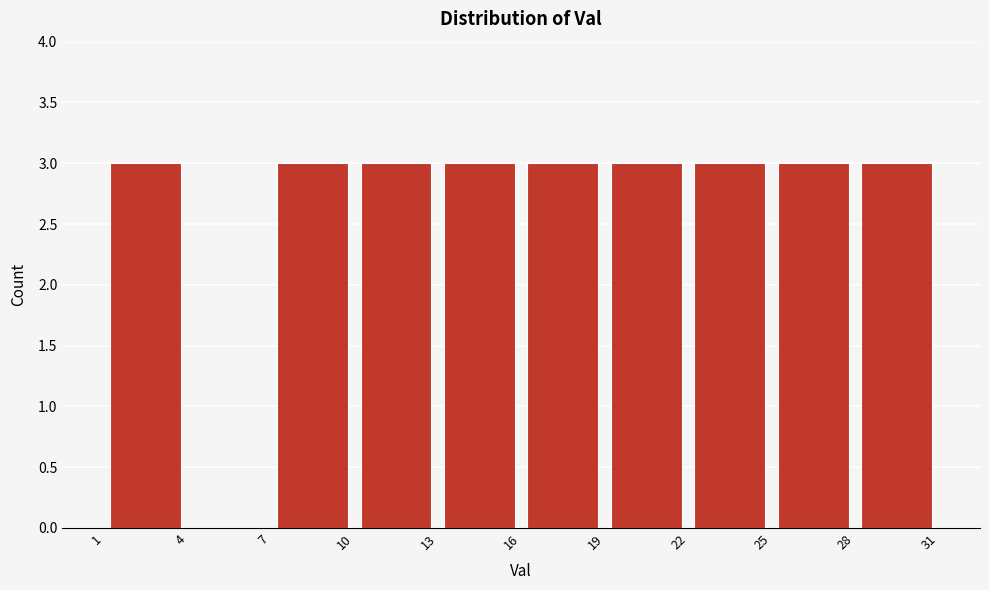

Reading left to right, list every bar in this chart as the range it spans on the x-axis followed by its height. The values are not printed on the chart, so give them approximately, as read against the axis.

1 to 4: 3
4 to 7: 0
7 to 10: 3
10 to 13: 3
13 to 16: 3
16 to 19: 3
19 to 22: 3
22 to 25: 3
25 to 28: 3
28 to 31: 3